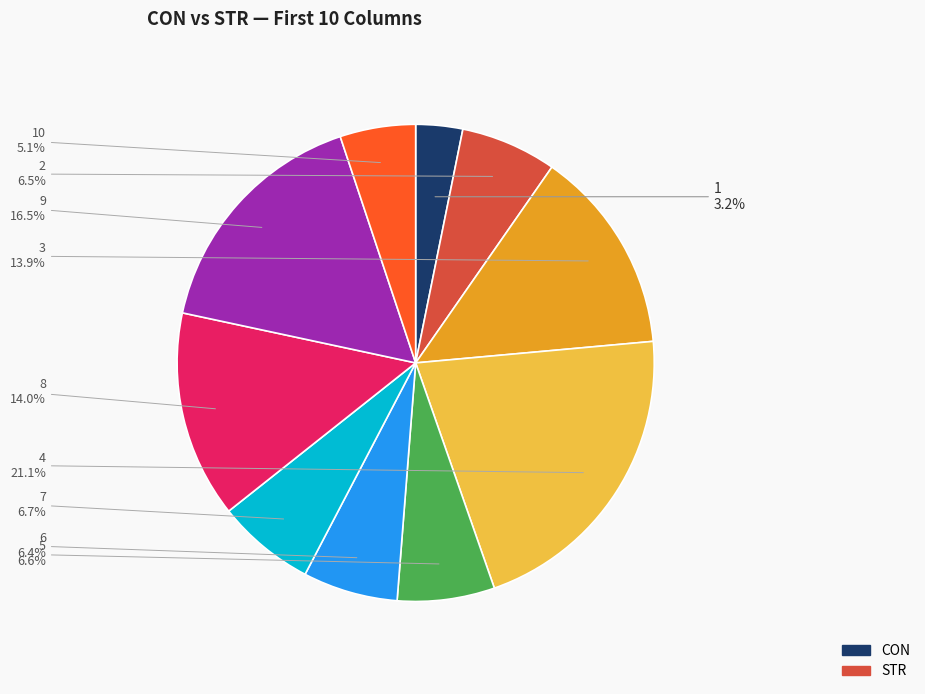

Is there a majority slice in this chart?

No